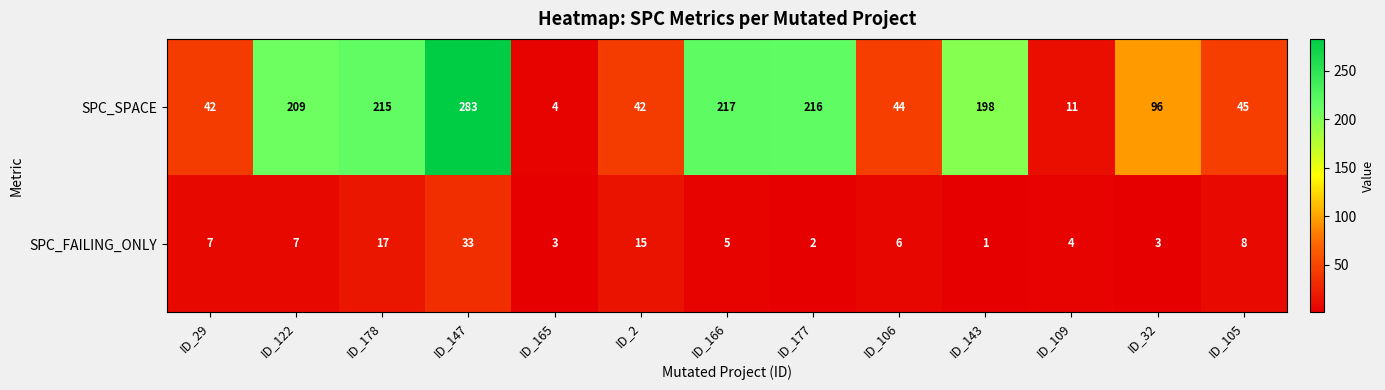

True or false: SPC_FAILING_ONLY has a value of 21 at ID_147.

False